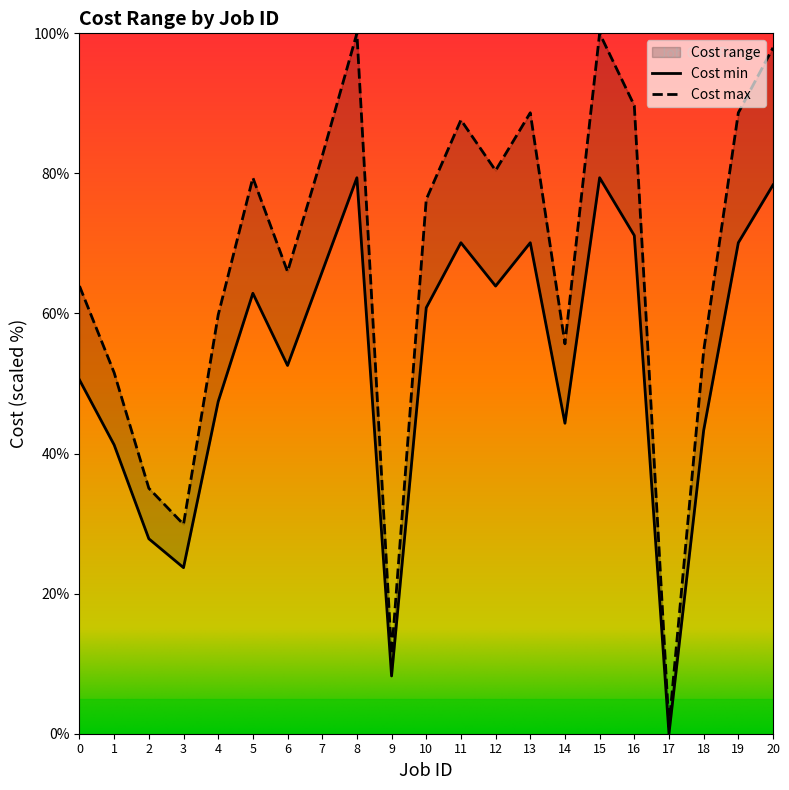

True or false: Cost min and Cost max intersect in this chart.

False